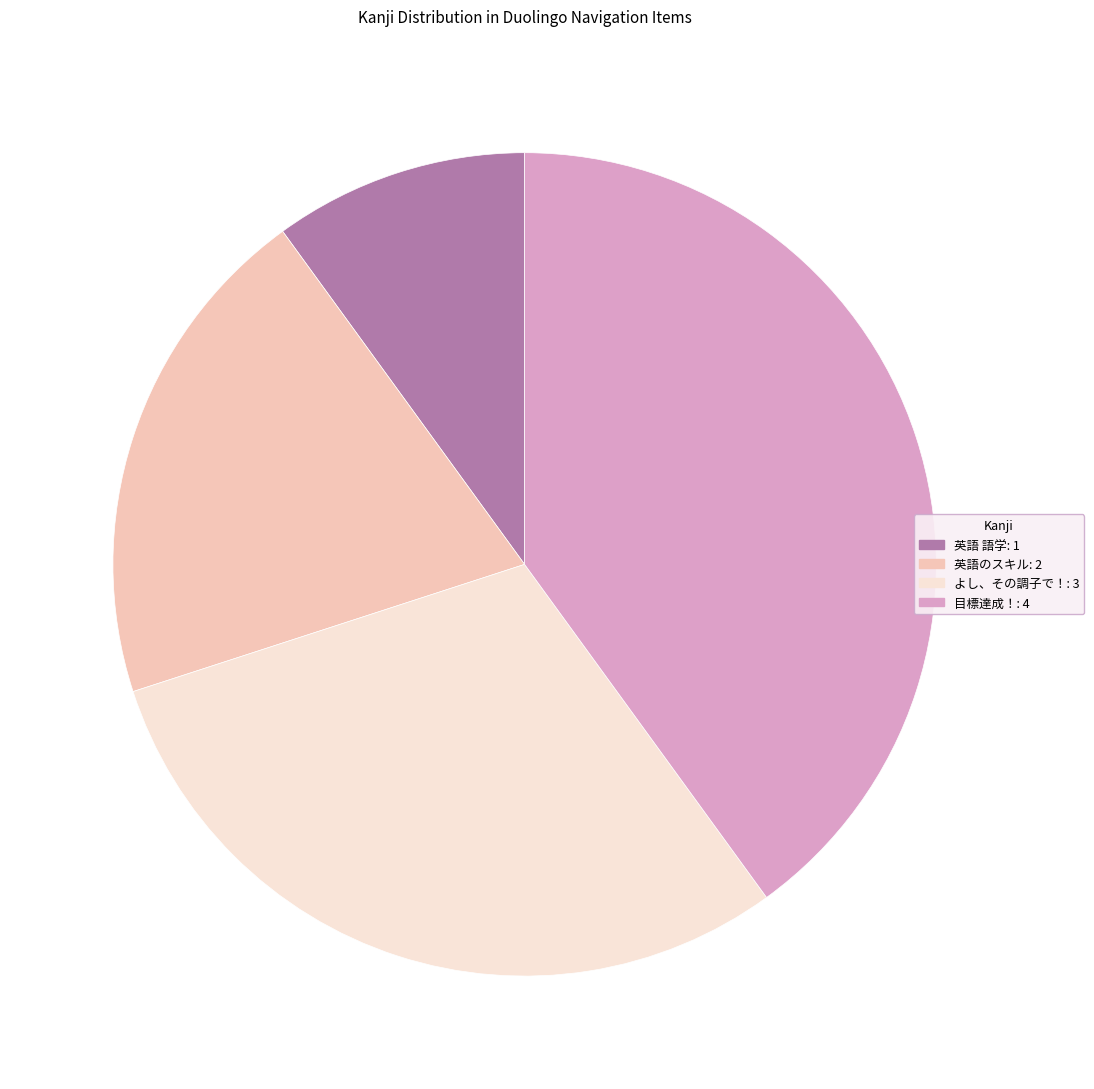

Does 英語 語学 represent more than half of the total?

No